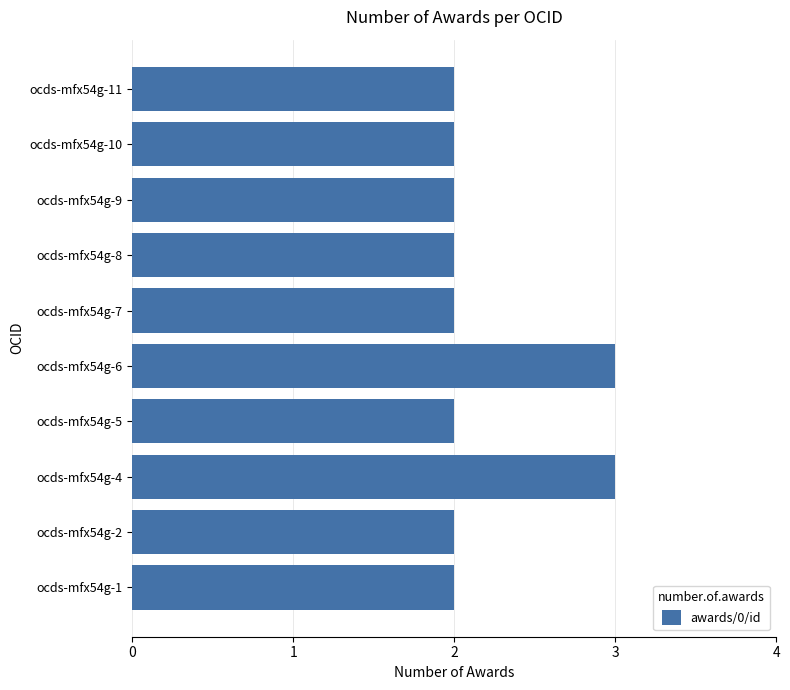

Reading bottom to top, list all the values displayed in this chart.

2	2	3	2	3	2	2	2	2	2